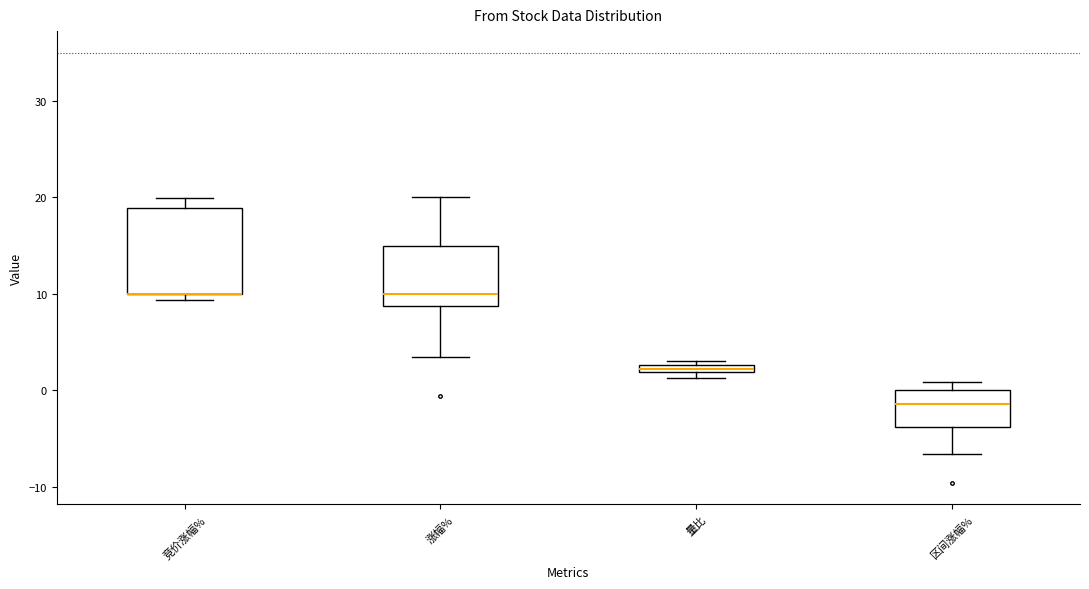

Comparing the boxes themselves (not the whiskers), which one is the tallest?

竞价涨幅%